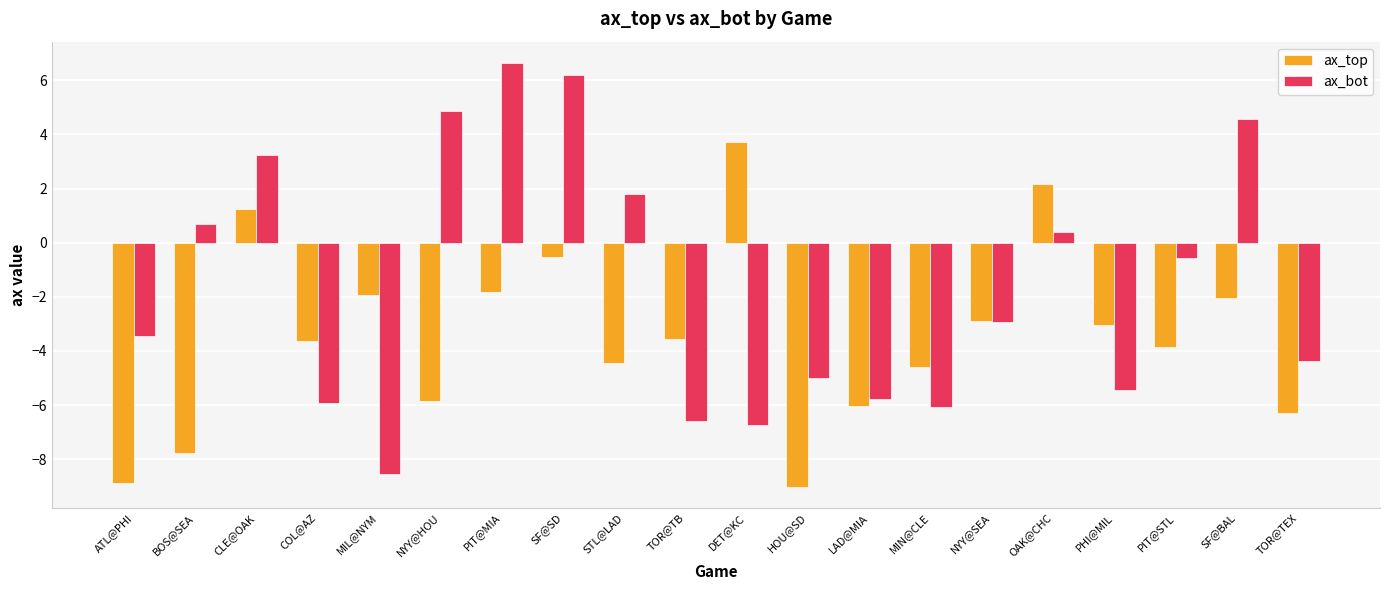

True or false: ax_top has a value of -6.0 at LAD@MIA.

True